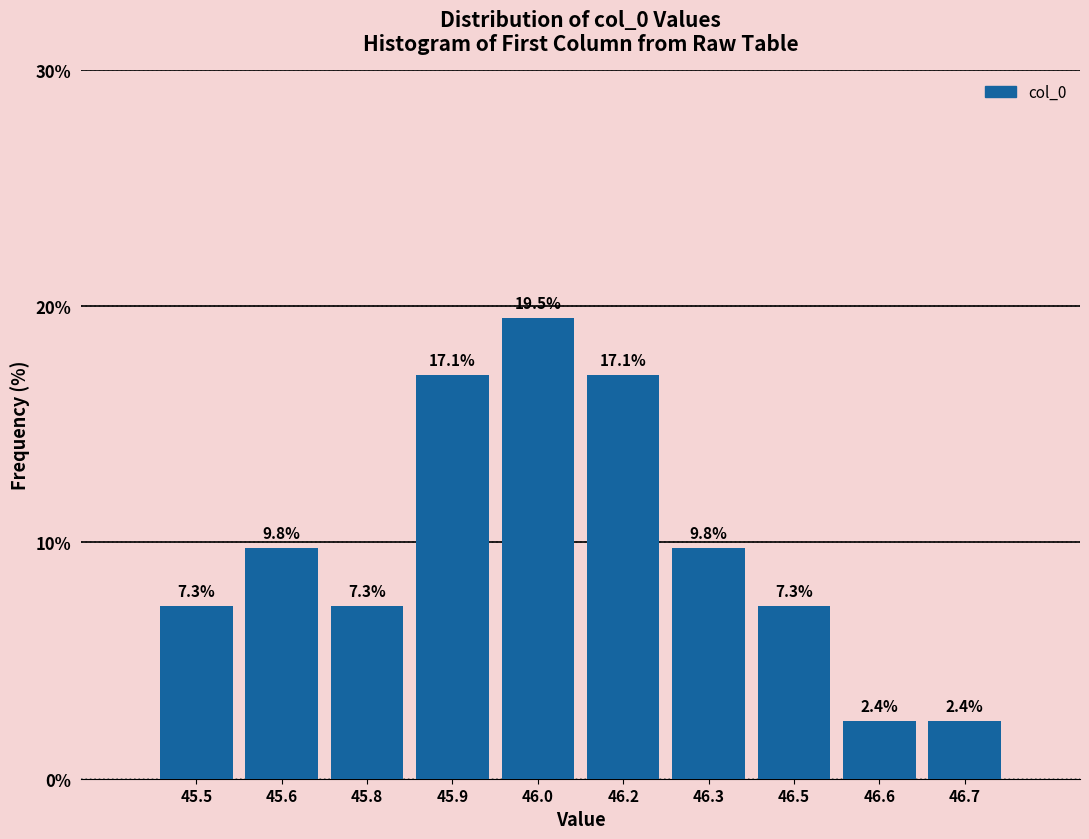

Reading left to right, extract all data points from this chart.

45.5=7.3	45.6=9.8	45.8=7.3	45.9=17.1	46.0=19.5	46.2=17.1	46.3=9.8	46.5=7.3	46.6=2.4	46.7=2.4